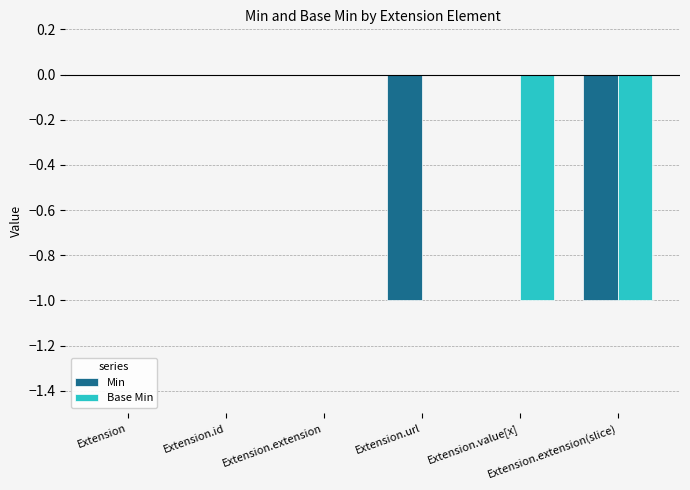

What are all the series names shown in the legend?

Min, Base Min